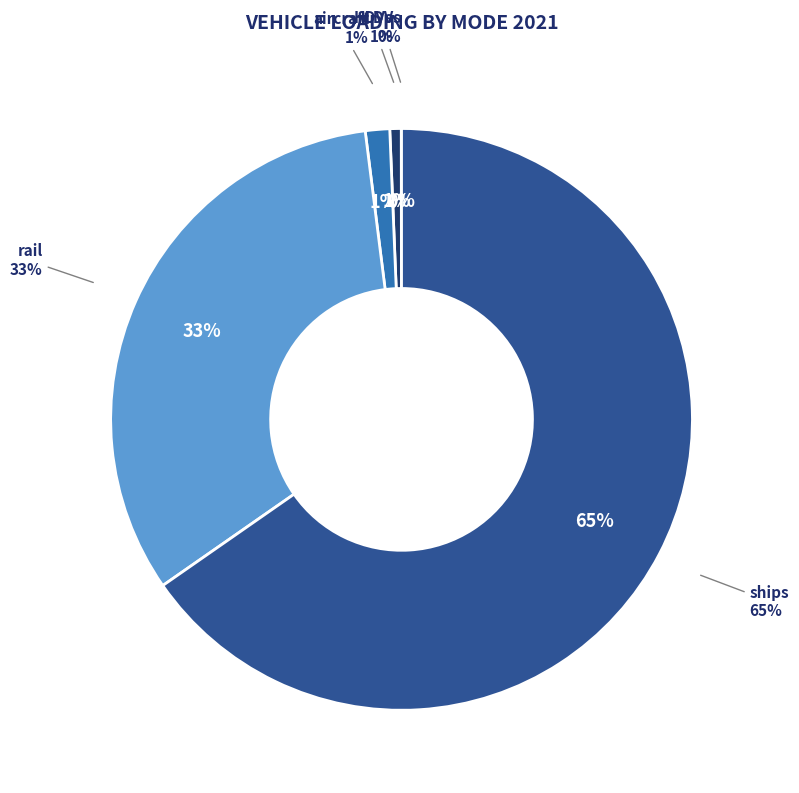

What is the smallest slice in the pie chart?

motorbikes